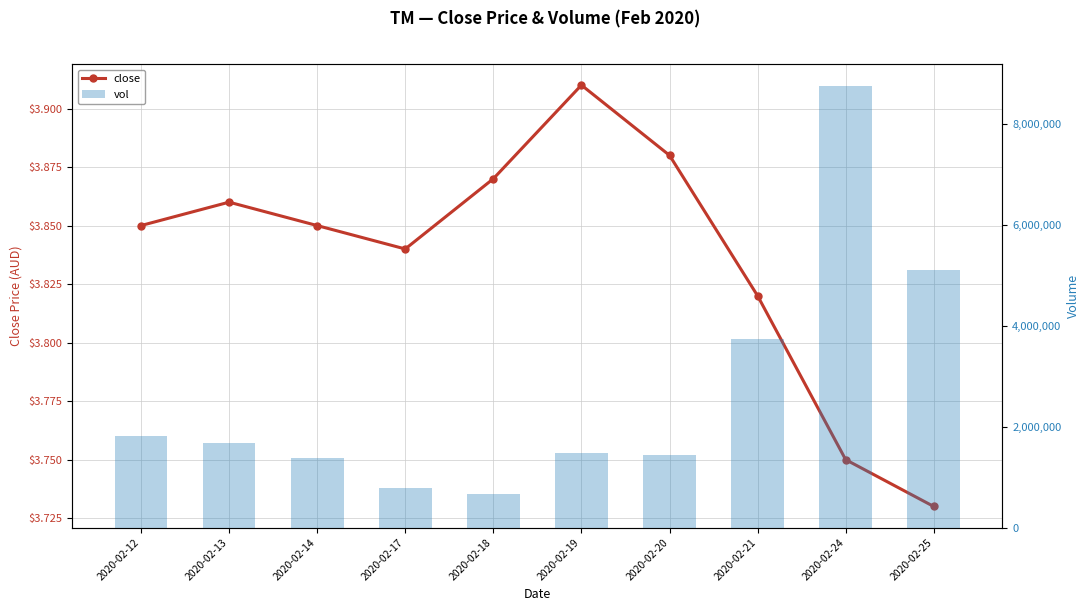

Reading left to right, transcribe all the data shown in this chart.

close: 2020-02-12=3.9	2020-02-13=3.9	2020-02-14=3.9	2020-02-17=3.8	2020-02-18=3.9	2020-02-19=3.9	2020-02-20=3.9	2020-02-21=3.8	2020-02-24=3.8	2020-02-25=3.7
vol: 2020-02-12=1807800.0	2020-02-13=1668600.0	2020-02-14=1385200.0	2020-02-17=783500.0	2020-02-18=667200.0	2020-02-19=1472900.0	2020-02-20=1428300.0	2020-02-21=3729500.0	2020-02-24=8740900.0	2020-02-25=5090500.0